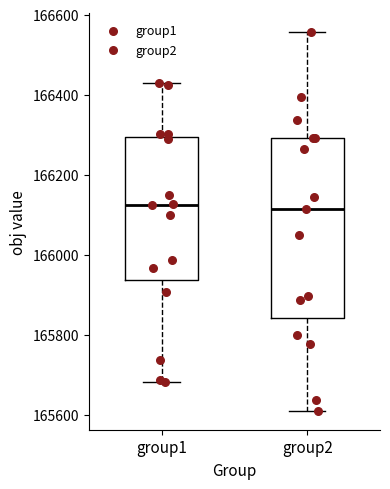

Where does the median line of the box for group2 sit on the y-axis? The values are not printed on the chart, so give them approximately, as read against the axis.

166120